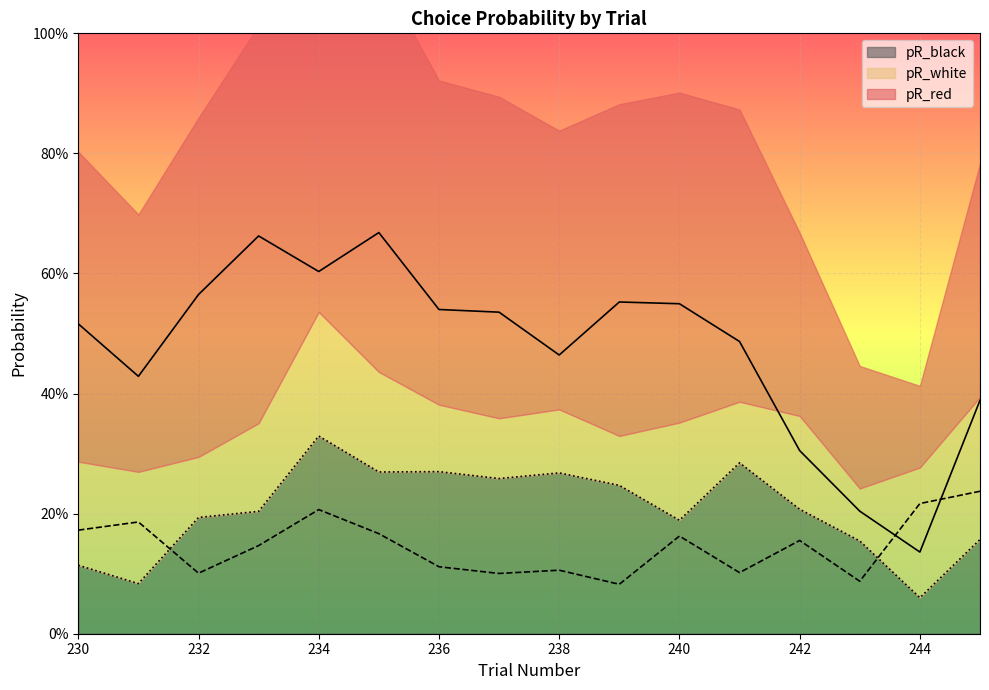

Reading left to right, list all the values displayed in this chart.

pR_red: 0.5	0.4	0.6	0.7	0.6	0.7	0.5	0.5	0.5	0.6	0.5	0.5	0.3	0.2	0.1	0.4
pR_white: 0.2	0.2	0.1	0.1	0.2	0.2	0.1	0.1	0.1	0.1	0.2	0.1	0.2	0.1	0.2	0.2
pR_black: 0.1	0.1	0.2	0.2	0.3	0.3	0.3	0.3	0.3	0.2	0.2	0.3	0.2	0.2	0.1	0.2